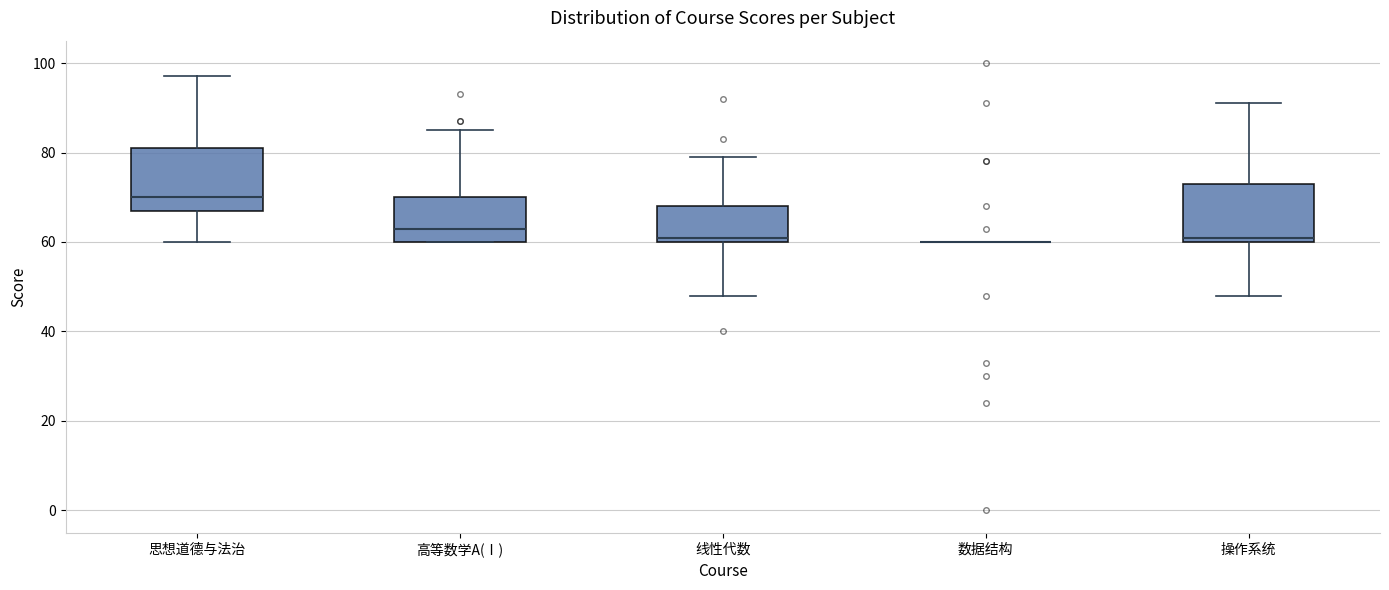

Reading left to right, transcribe this box plot: for each box, give where its median line is, the range the box spans, and where its two whiskers end, as read against the y-axis. The values are not printed on the chart, so give them approximately, as read against the axis.

思想道德与法治: median 70, box 68 to 82, whiskers 60 to 98
高等数学A(Ⅰ): median 64, box 60 to 70, whiskers 60 to 86
线性代数: median 62, box 60 to 68, whiskers 48 to 80
数据结构: box collapsed to a line at 60, whiskers 60 to 60
操作系统: median 62, box 60 to 74, whiskers 48 to 92